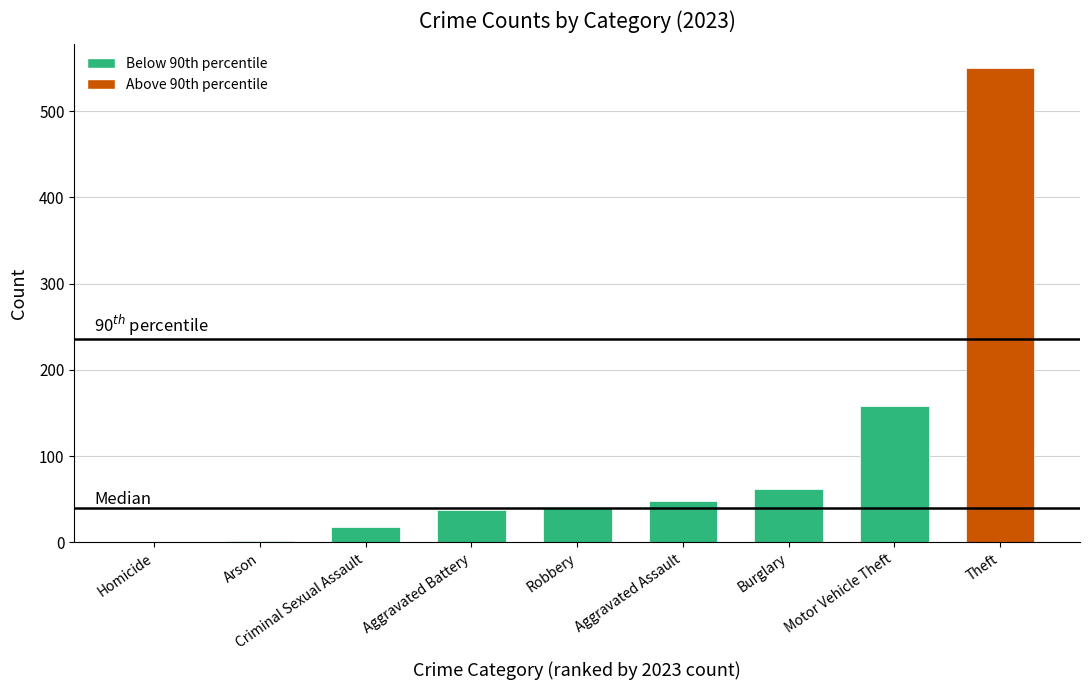

Between Homicide and Theft, which is larger?

Theft